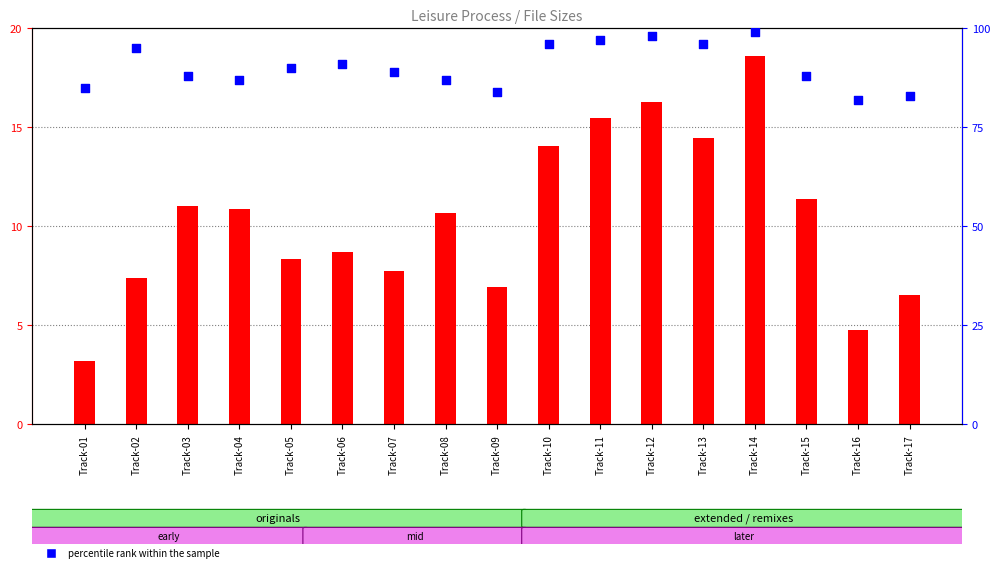

At how many categories does at least one series exceed 13?

17